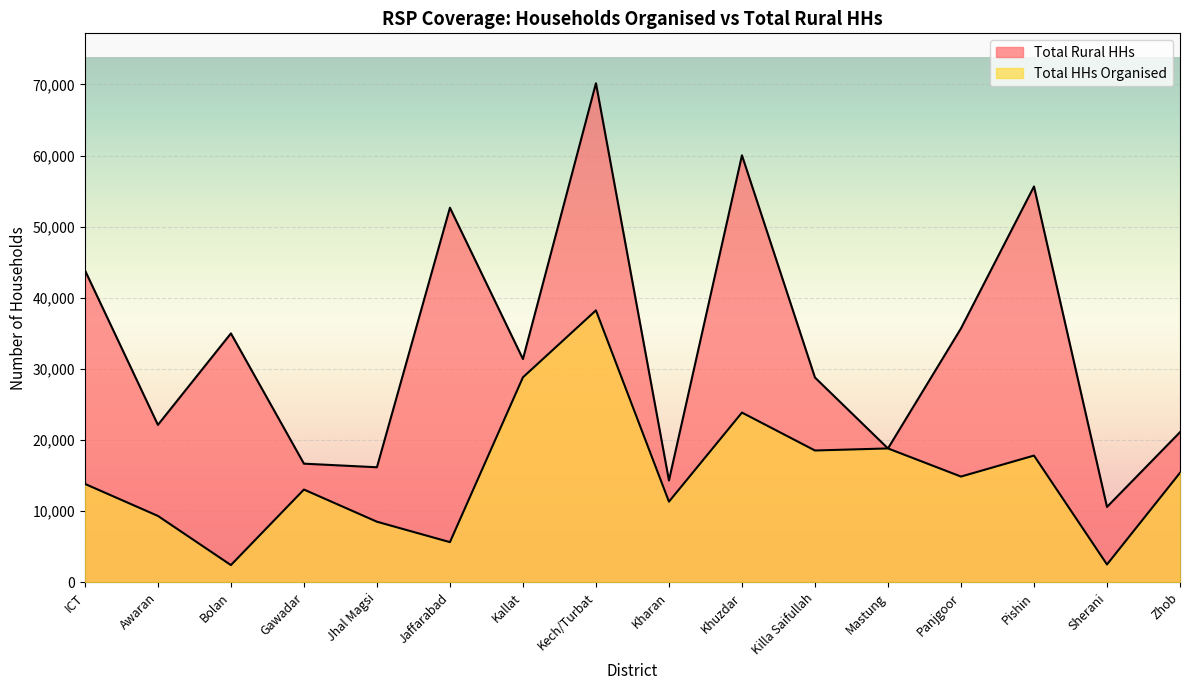

Between Kallat and Zhob, which series saw the biggest shift?

Total HHs Organised